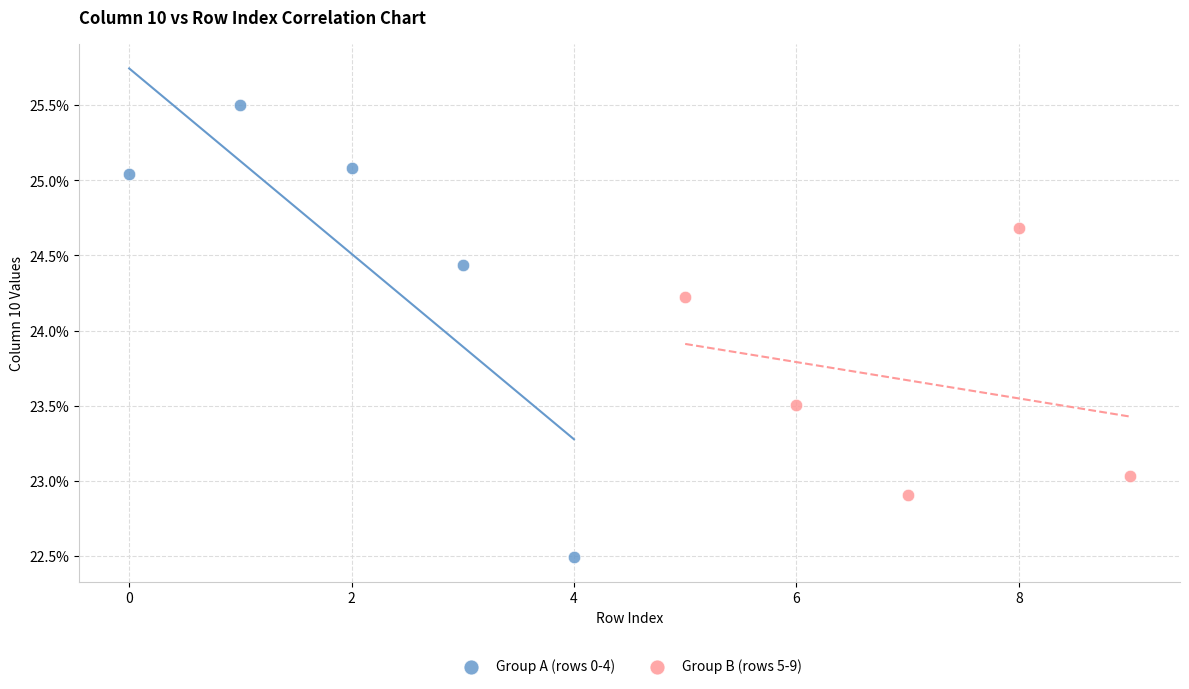

Which series has the widest spread of Y values?

Group A (rows 0-4)